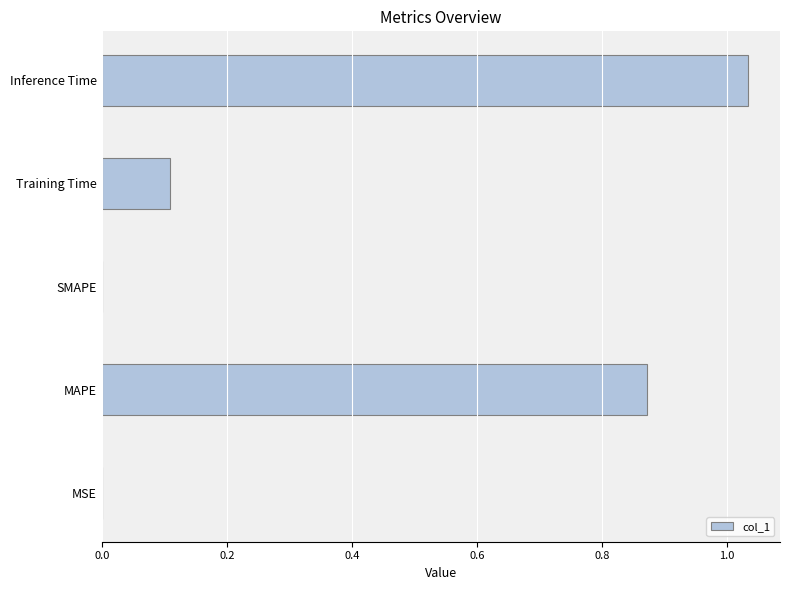

What is the change in value from MAPE to Inference Time?

+0.2